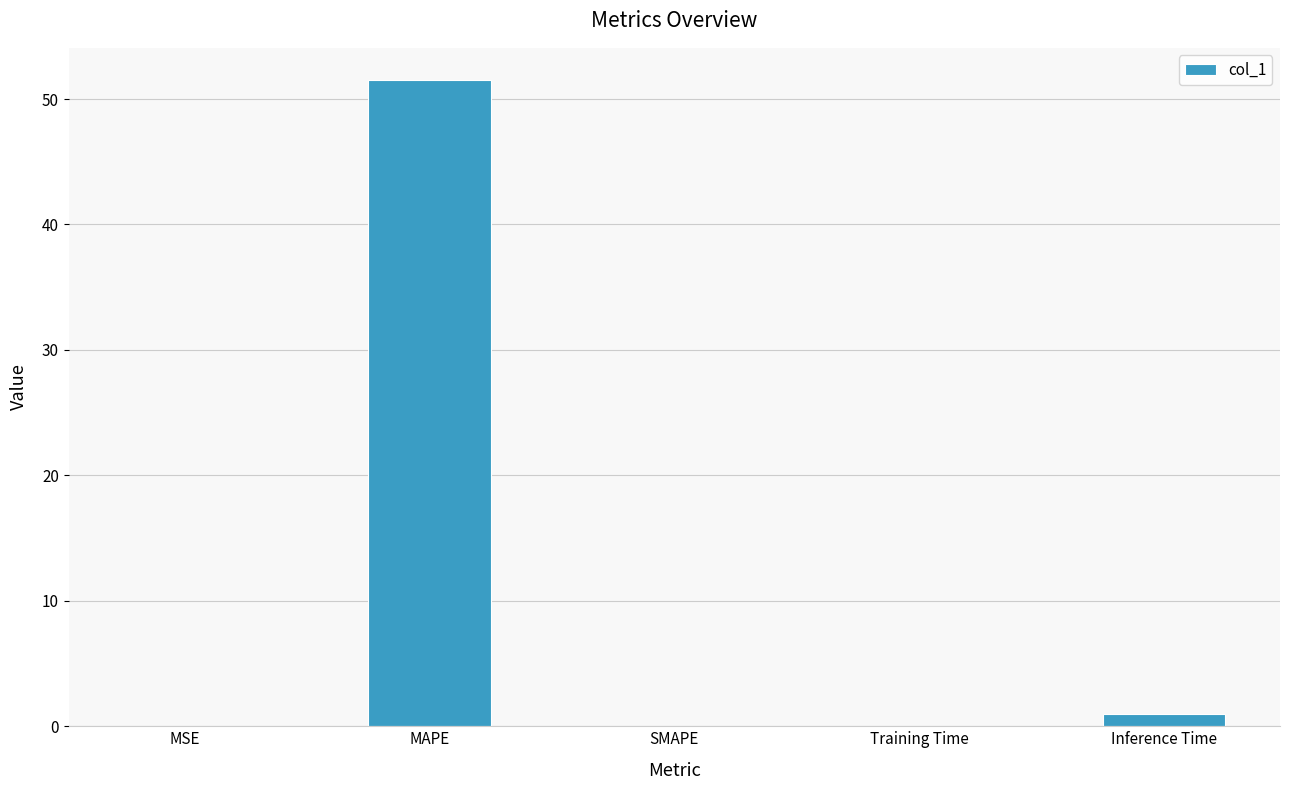

True or false: the data shows 51.5 at MAPE.

True